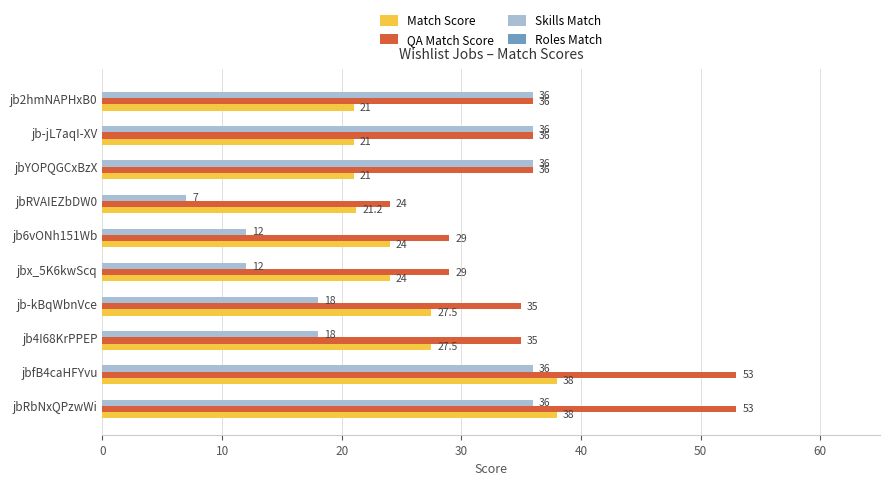

What is the difference between the maximum and second lowest values in the Match Score series?

17.0